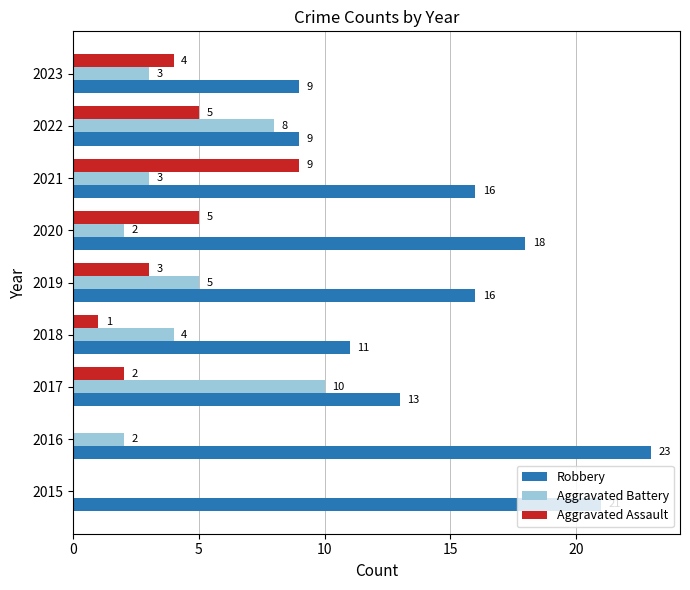

Which series has the largest total across all categories?

Robbery